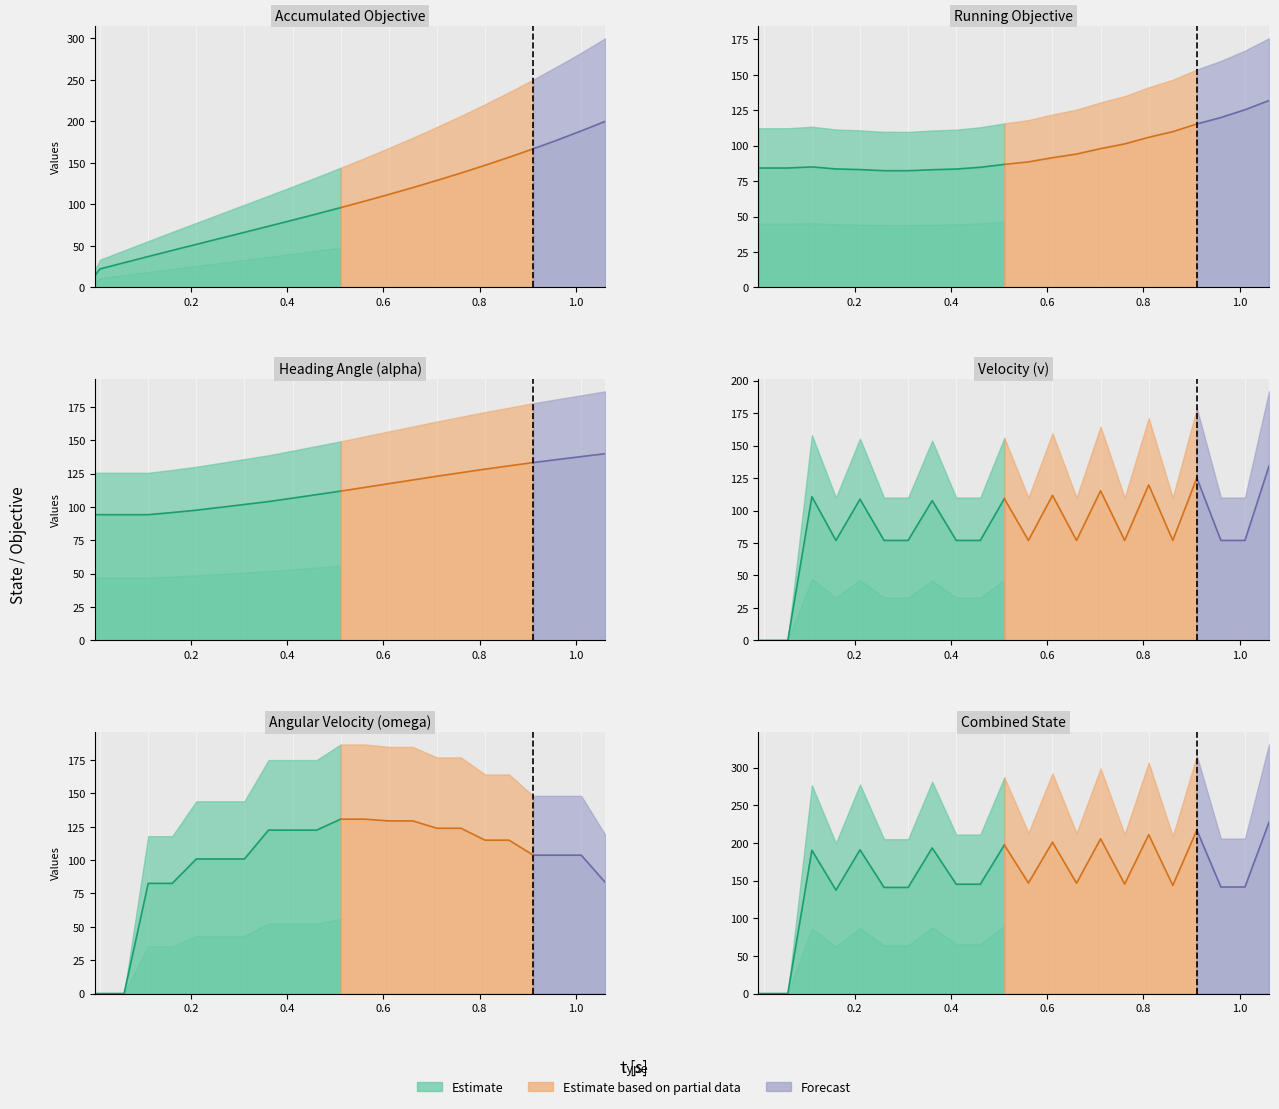

Between 11 and 20, which series saw the biggest shift?

accum_obj